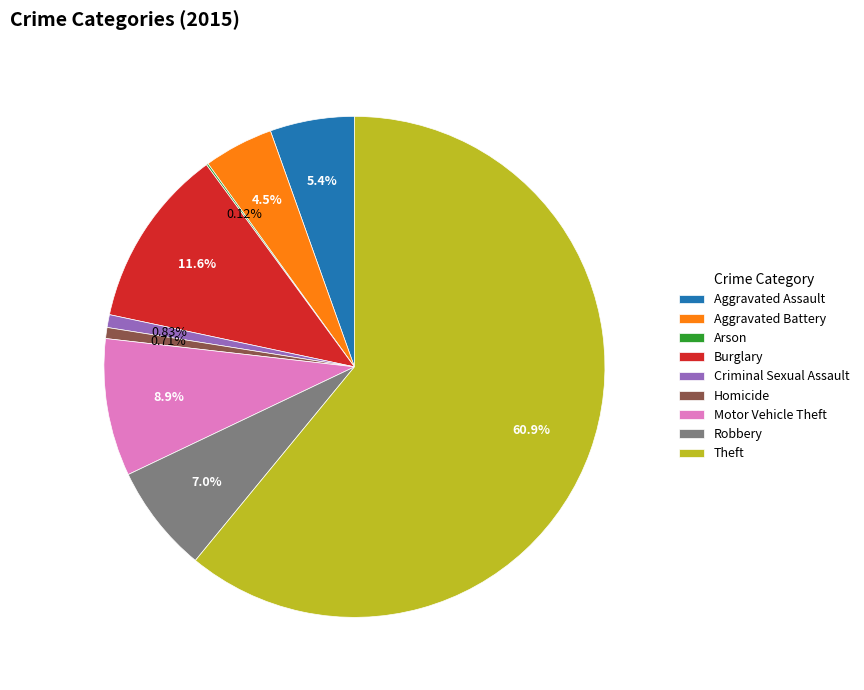

Which category has the biggest portion of the pie?

Theft